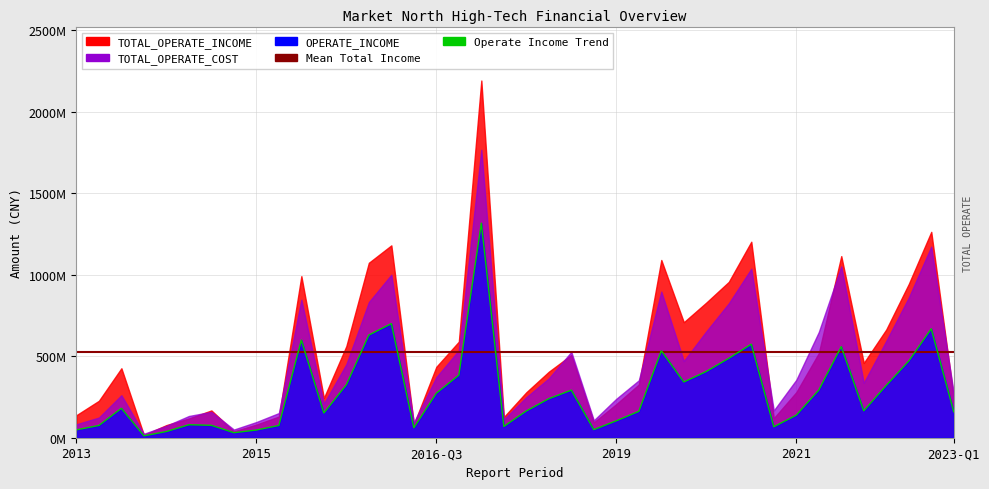

At which label does TOTAL_OPERATE_COST first exceed 355041829?

2015-12-31